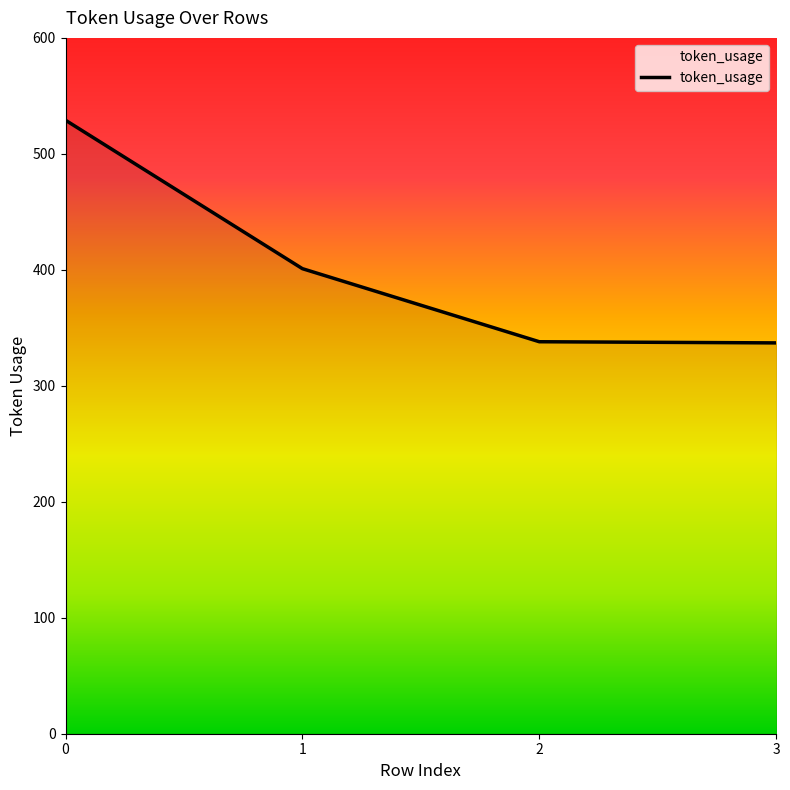

What is the change in value from 0 to 2?

-191